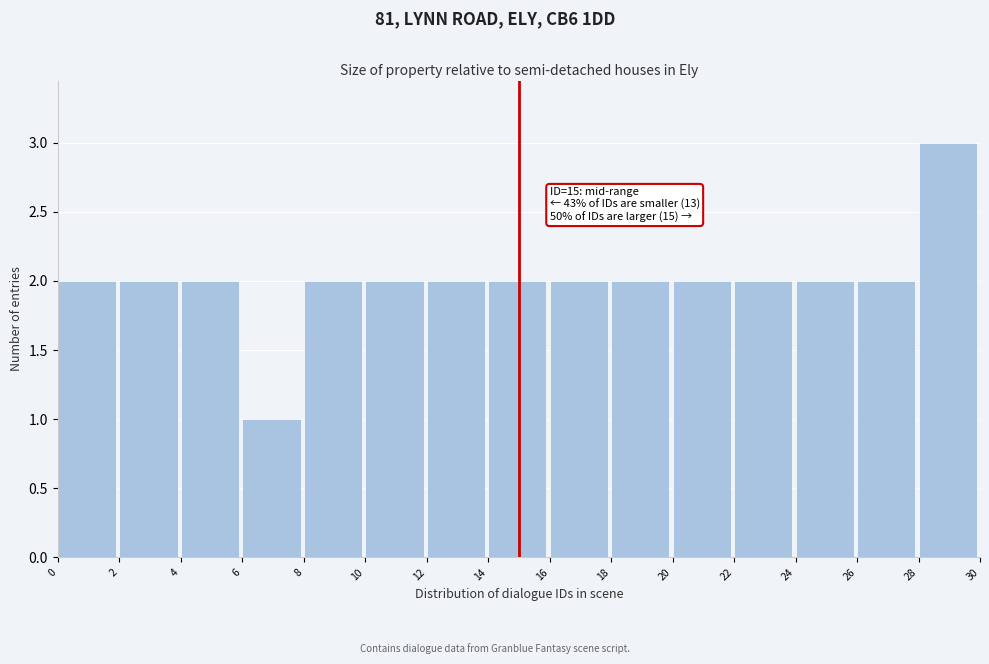

Which range on the x-axis has the tallest bar?

28 to 30